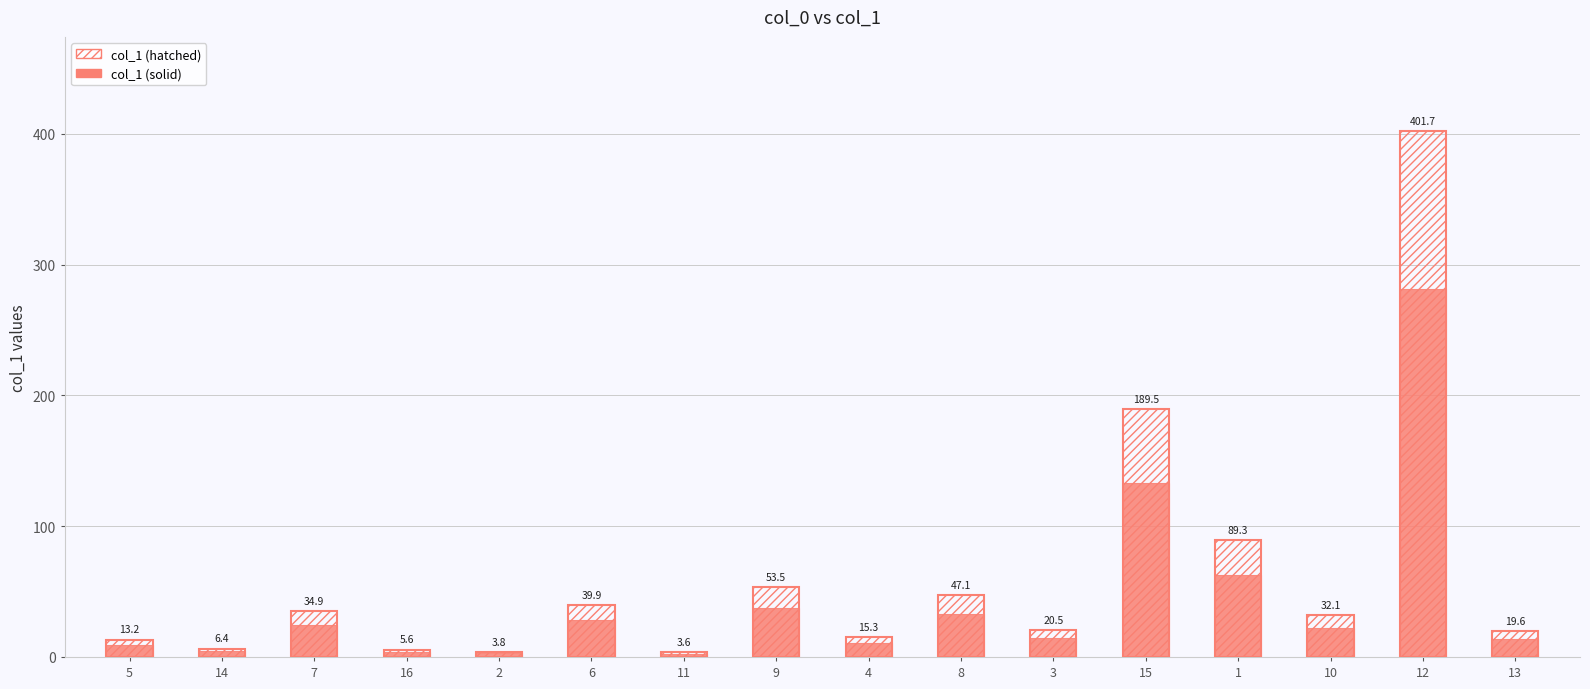

What position from the left is 7?

3